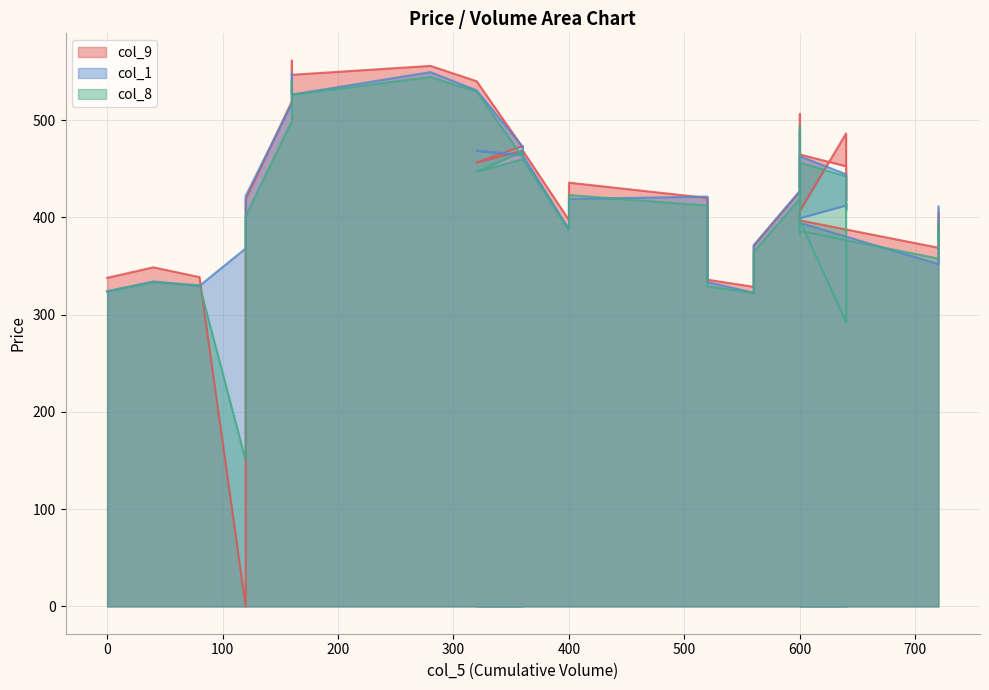

What is the label of the 6th point from the right?

600